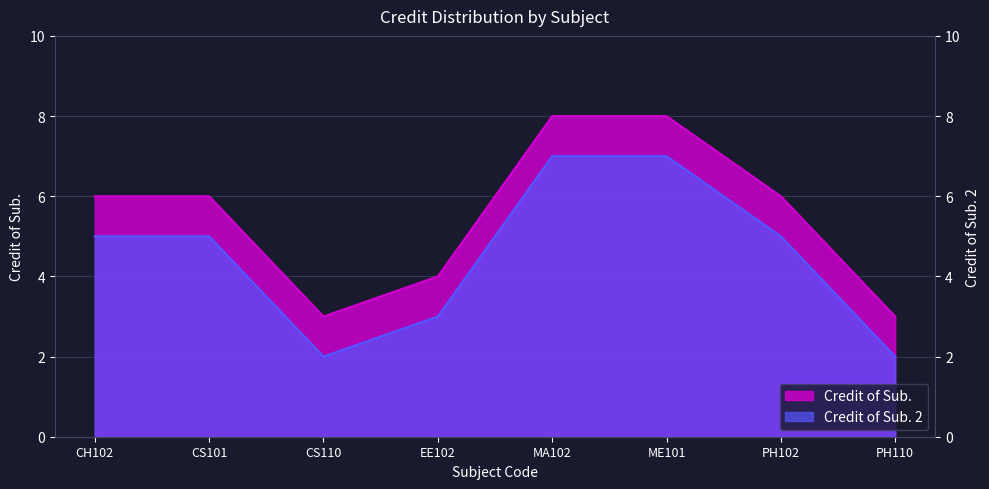

True or false: Credit of Sub. 2 has more than 2 points higher than both neighbors.

False